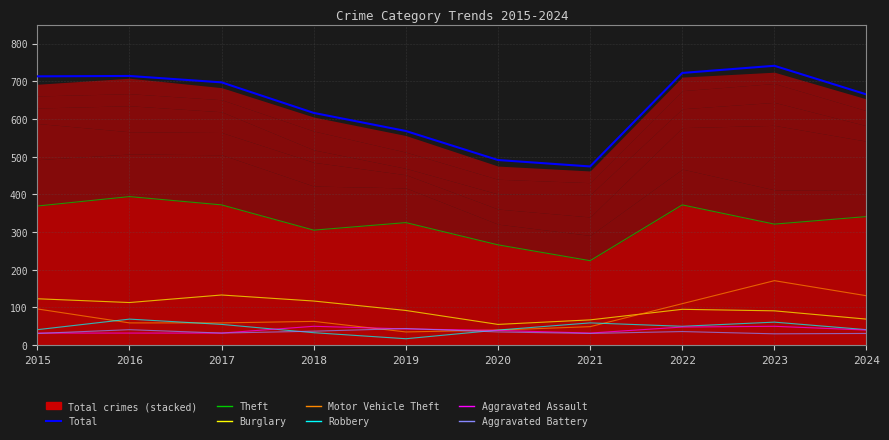

List the labels in order of value, smallest first.

2021, 2020, 2019, 2018, 2024, 2017, 2015, 2016, 2022, 2023